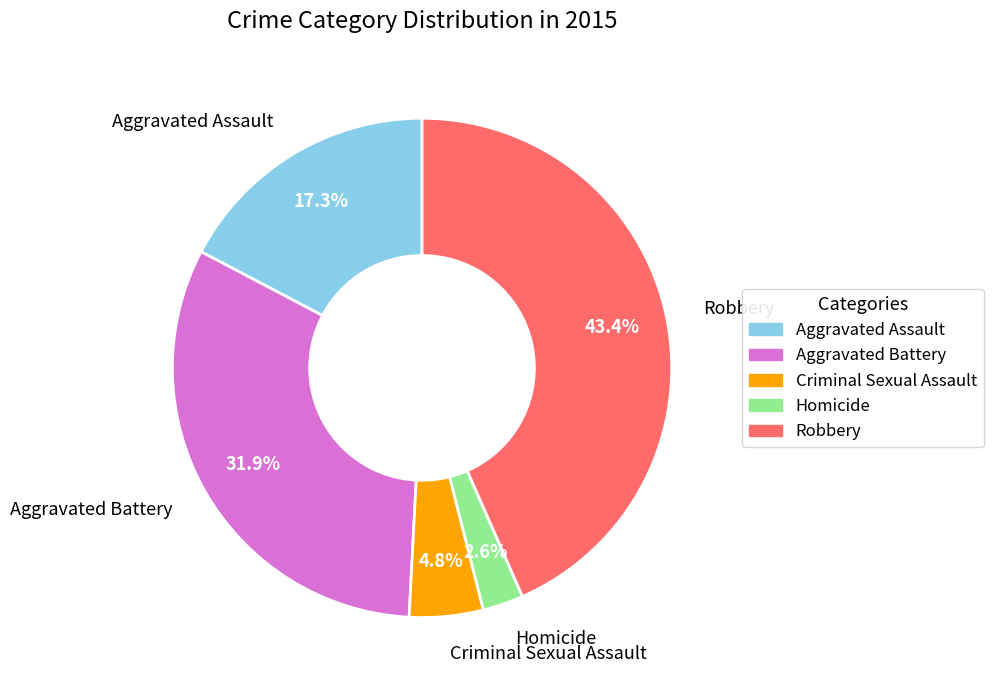

Rank the categories by value from lowest to highest.

Homicide, Criminal Sexual Assault, Aggravated Assault, Aggravated Battery, Robbery